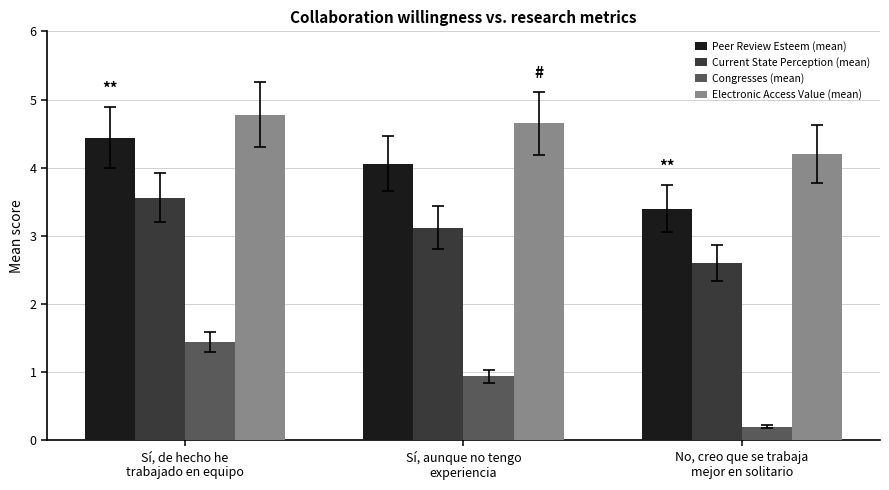

Which category has the lowest value in the Electronic Access Value (mean) series?

No, creo que se trabaja
mejor en solitario